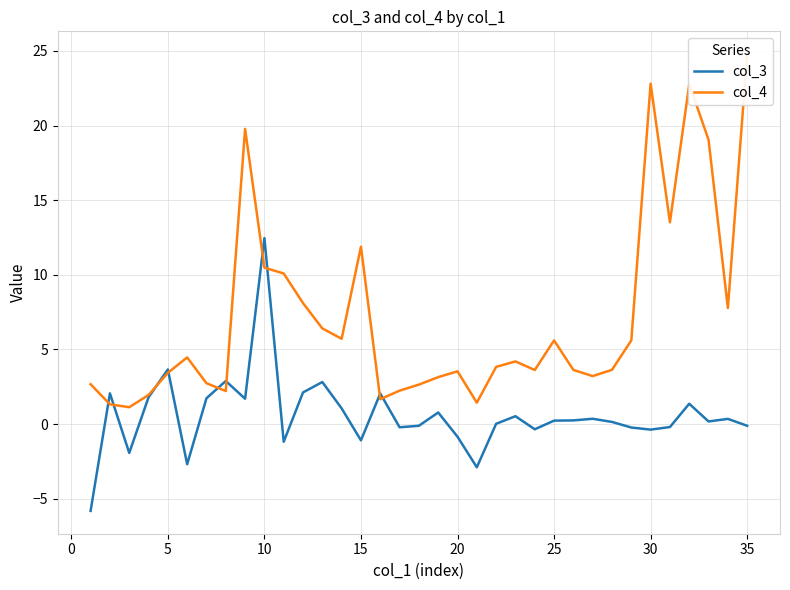

What is the lowest value of the col_3 series?

-5.8